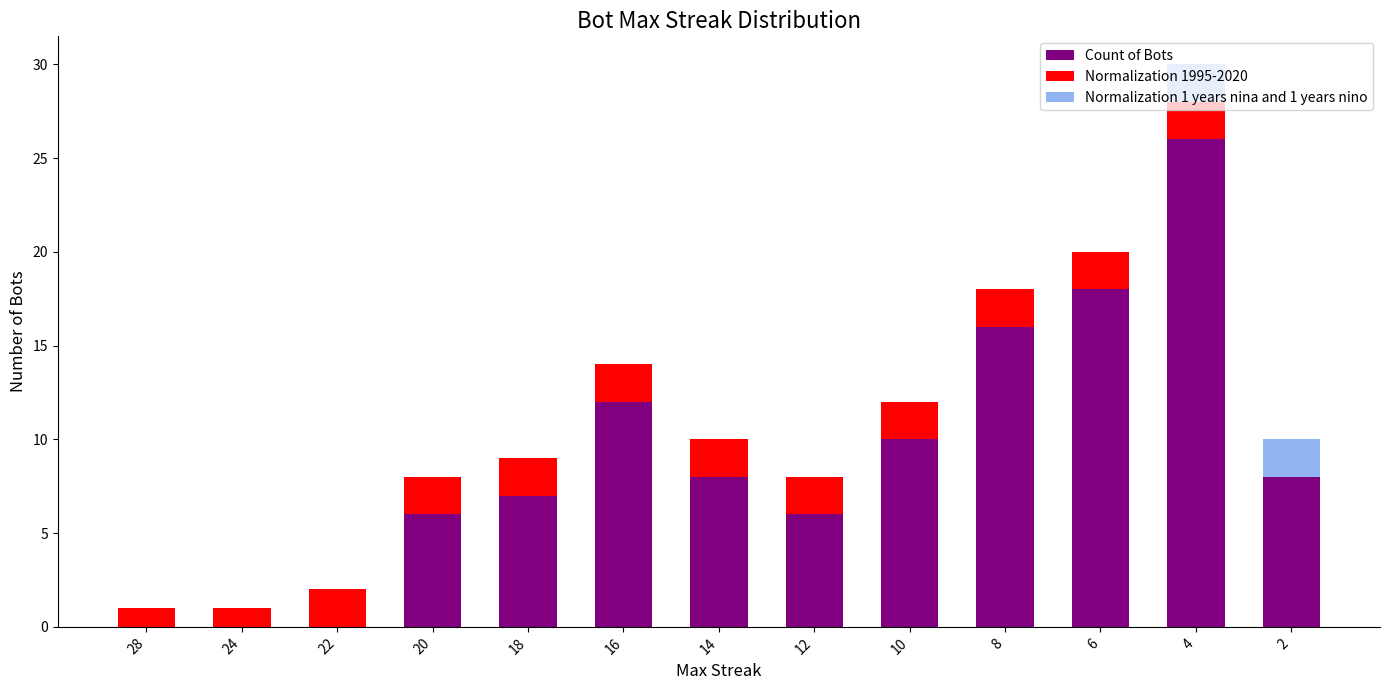

What is the sum of all Count of Bots values?

117